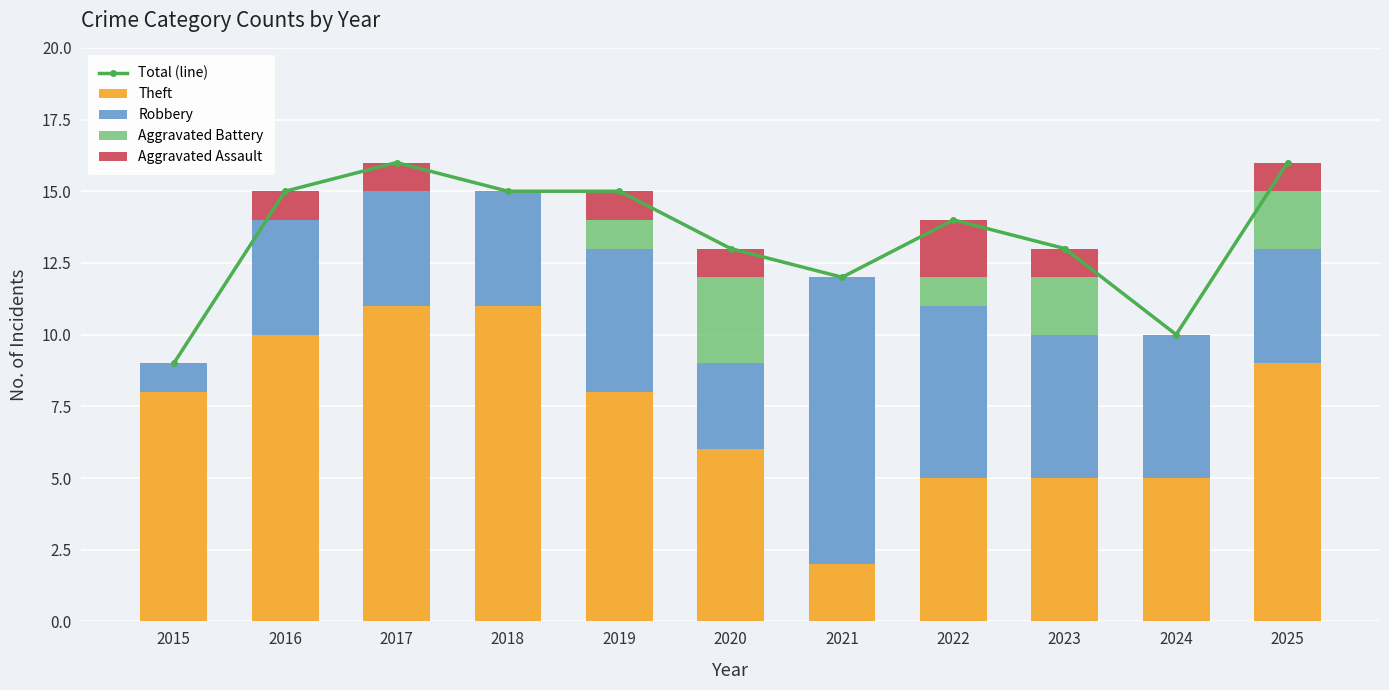

Is the value of Robbery at 2024 greater than the value of Total (line) at 2015?

No